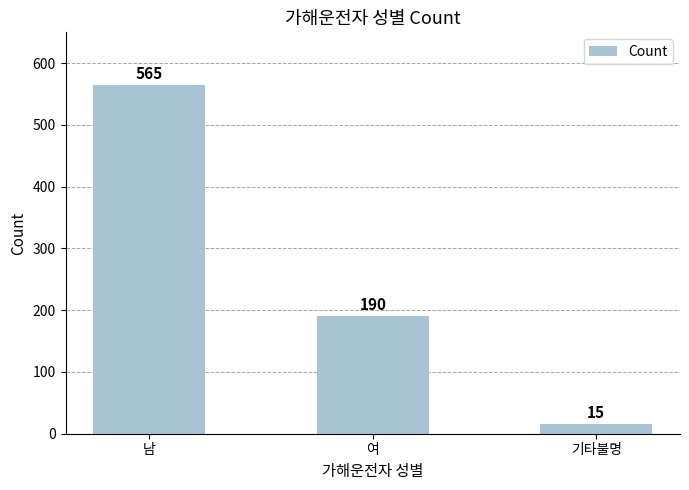

What is the value of the 3rd bar from the left?

15